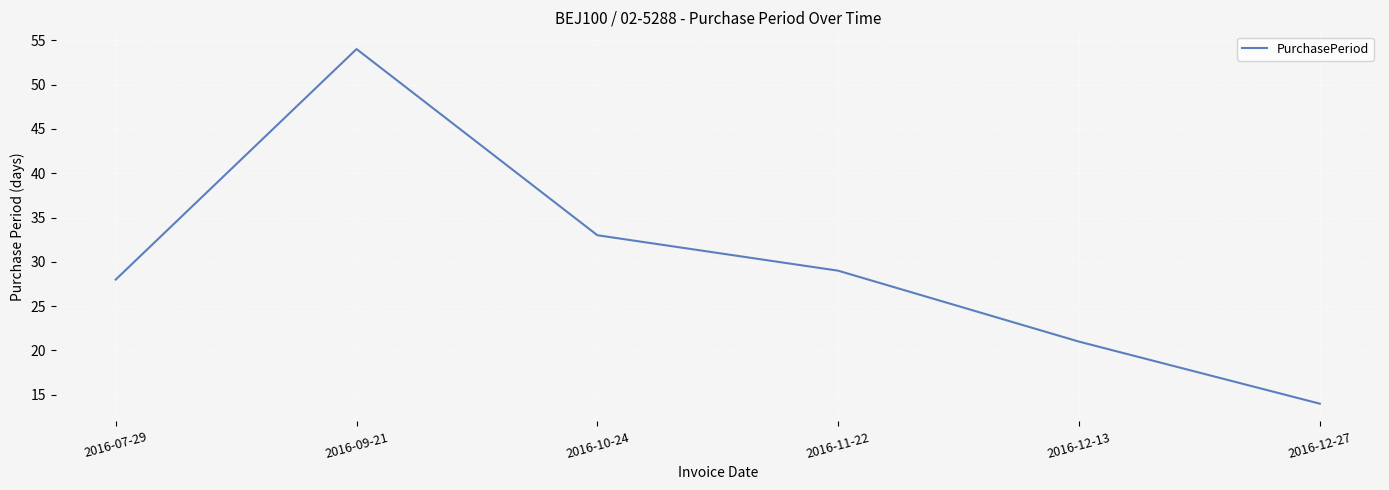

Rank the categories by value from highest to lowest.

2016-09-21, 2016-10-24, 2016-11-22, 2016-07-29, 2016-12-13, 2016-12-27